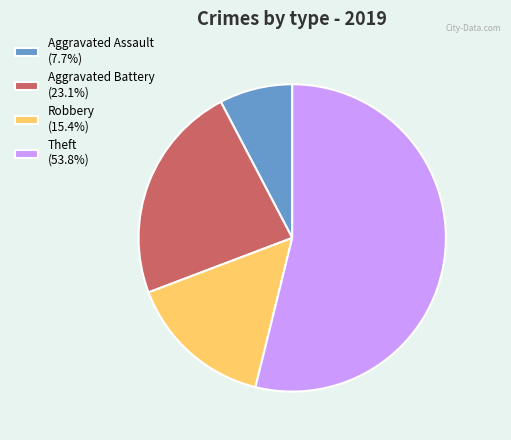

Is the sum of Robbery (15.4%) and Aggravated Assault (7.7%) greater than half?

No